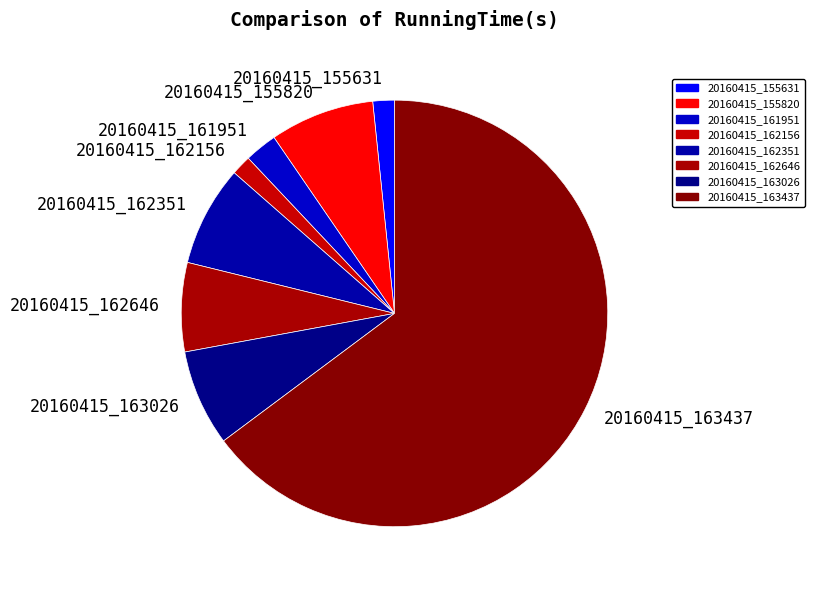

Is the sum of 20160415_162646 and 20160415_162351 greater than half?

No